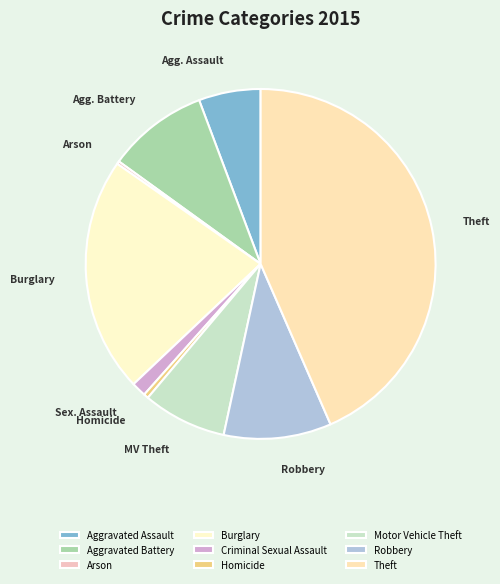

What percentage do Aggravated Assault and Motor Vehicle Theft together represent?

13.5%